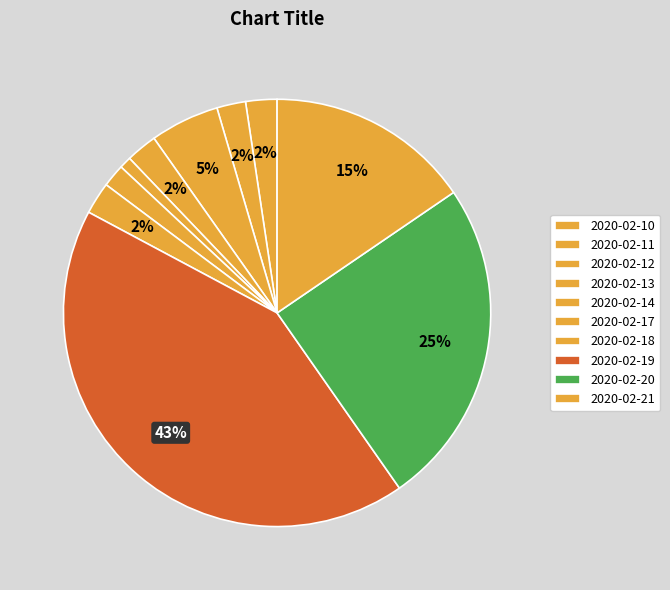

What is the largest slice in the pie chart?

2020-02-19